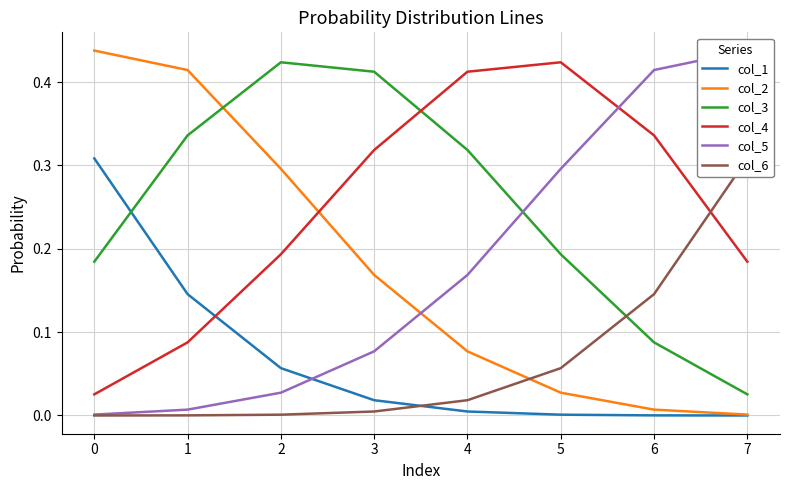

How many distinct data groups are displayed?

6